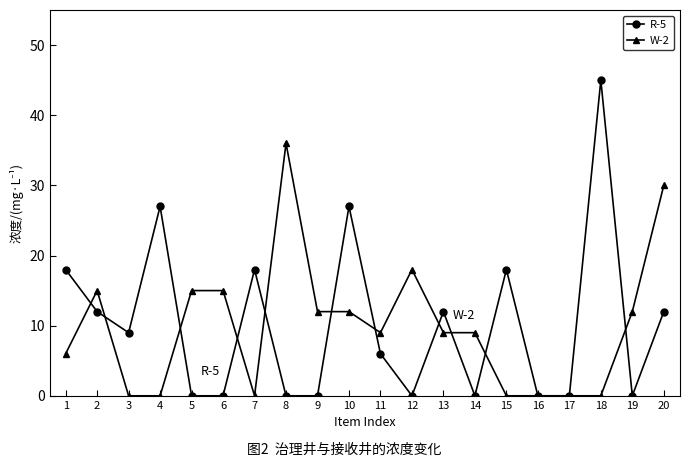

How many data points in R-5 are less than 9?

10